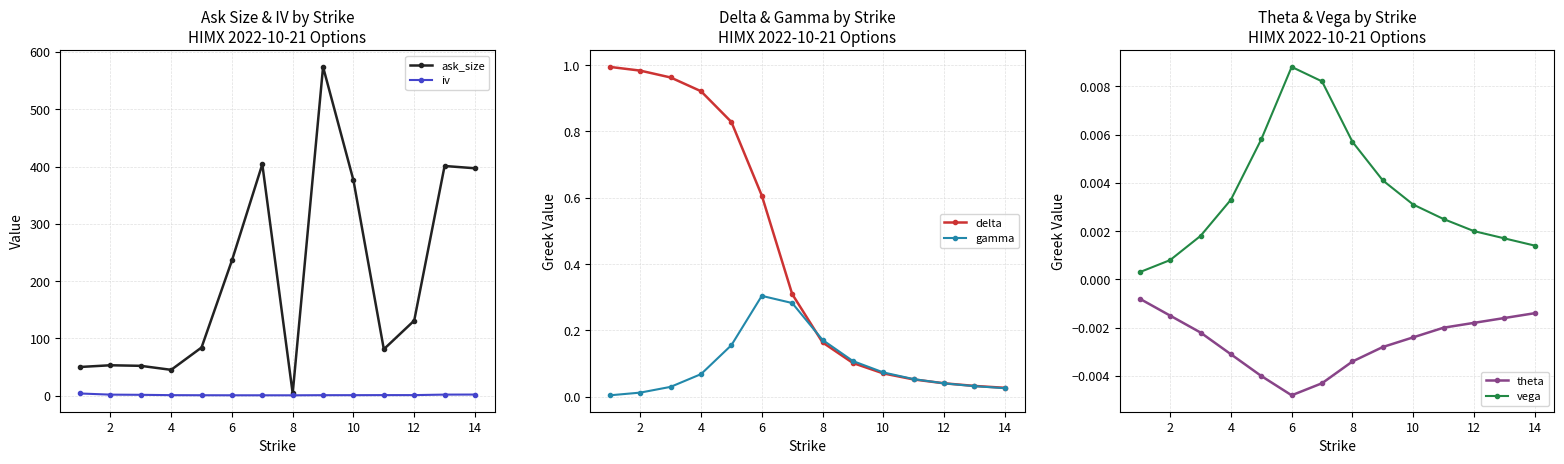

What is the approximate value of iv at 10?

0.8